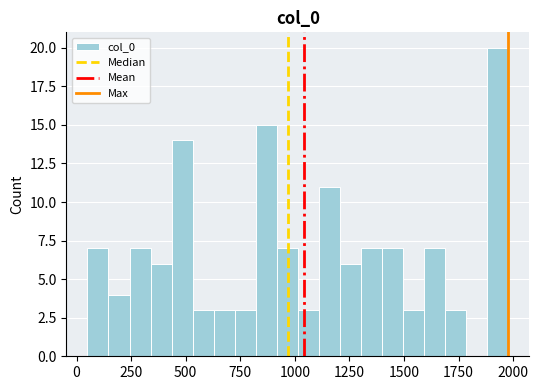

Read against the x-axis, roughly where is the centre of the tallest bar?

1950